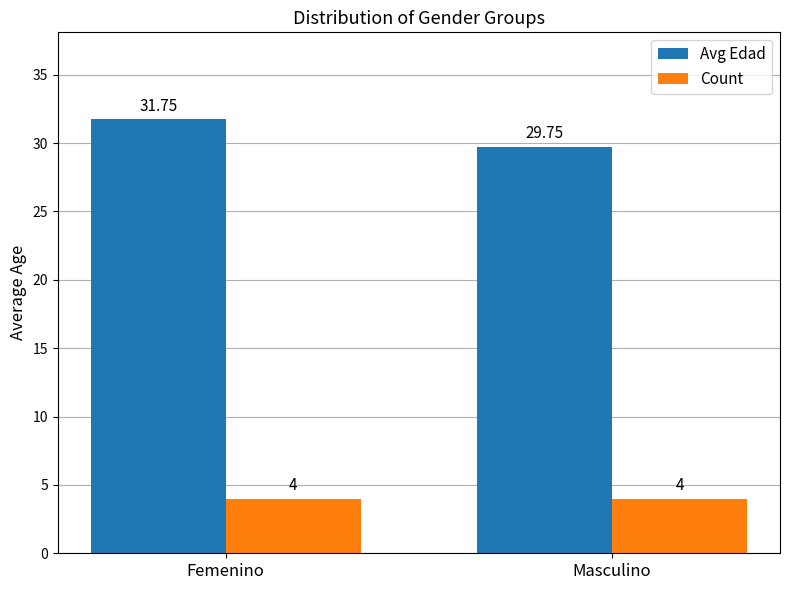

Does the chart contain stacked bars?

No